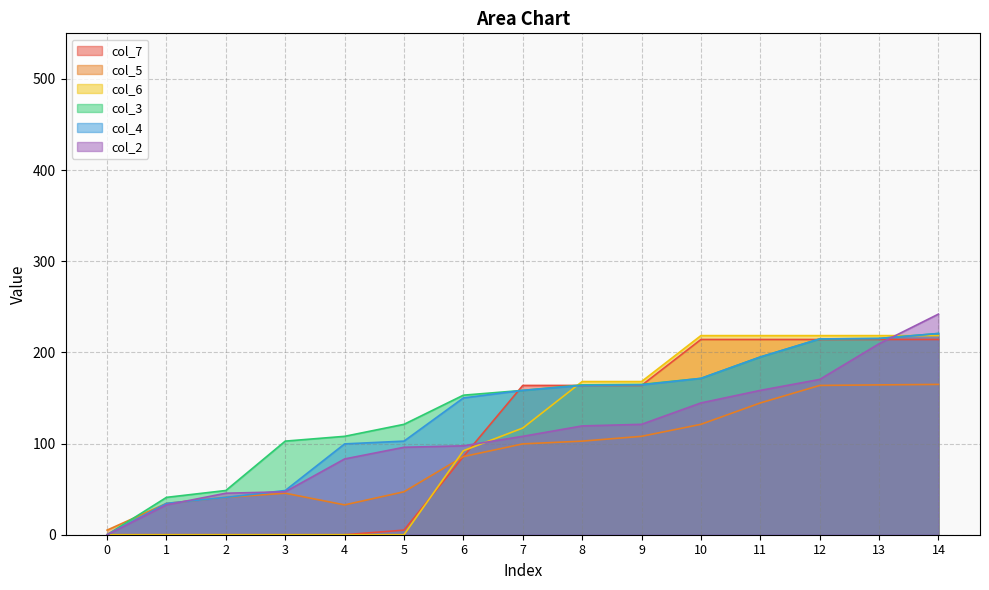

Read the col_4 value at 7.

158.3